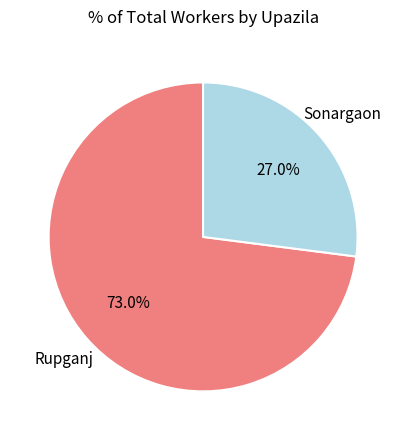

How many slices are in this pie chart?

2